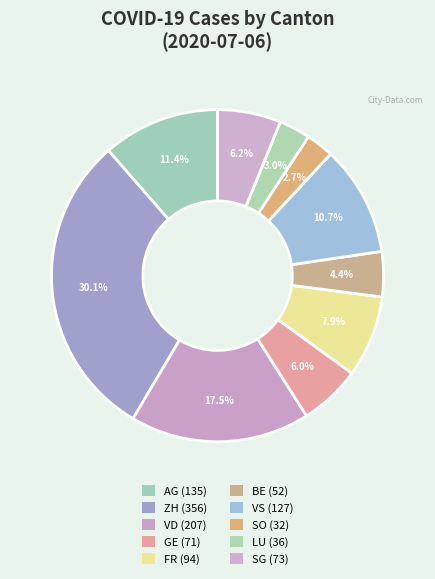

How many segments does this pie chart have?

10